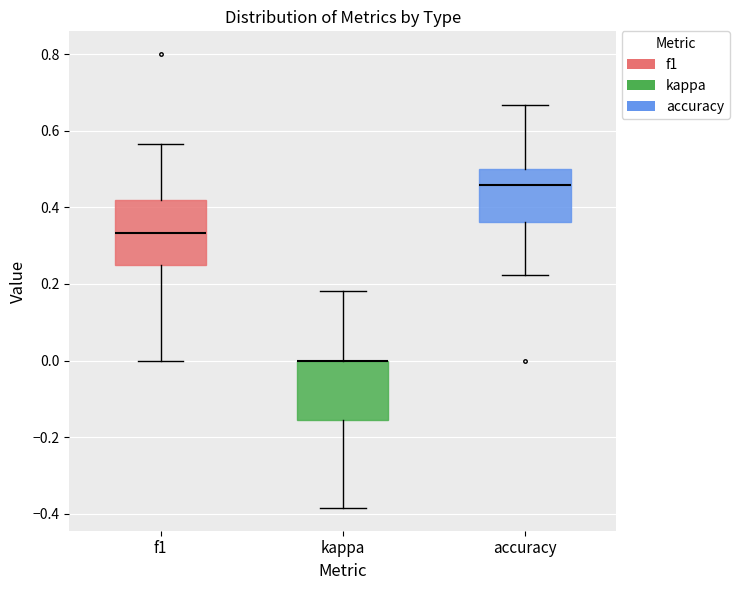

Reading left to right, transcribe this box plot: for each box, give where its median line is, the range the box spans, and where its two whiskers end, as read against the y-axis. The values are not printed on the chart, so give them approximately, as read against the axis.

f1: median 0.34, box 0.24 to 0.42, whiskers 0.00 to 0.56
kappa: median 0.00 (drawn on the box's upper edge), box -0.16 to 0.00, whiskers -0.38 to 0.18
accuracy: median 0.46, box 0.36 to 0.50, whiskers 0.22 to 0.66